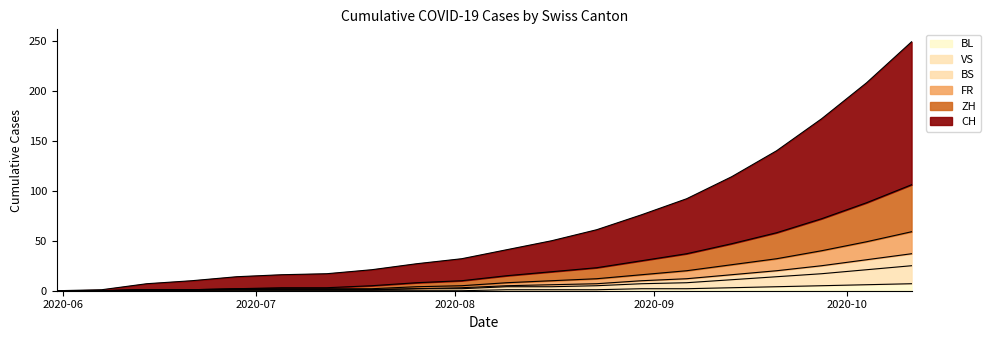

Does the chart have visible grid lines?

No